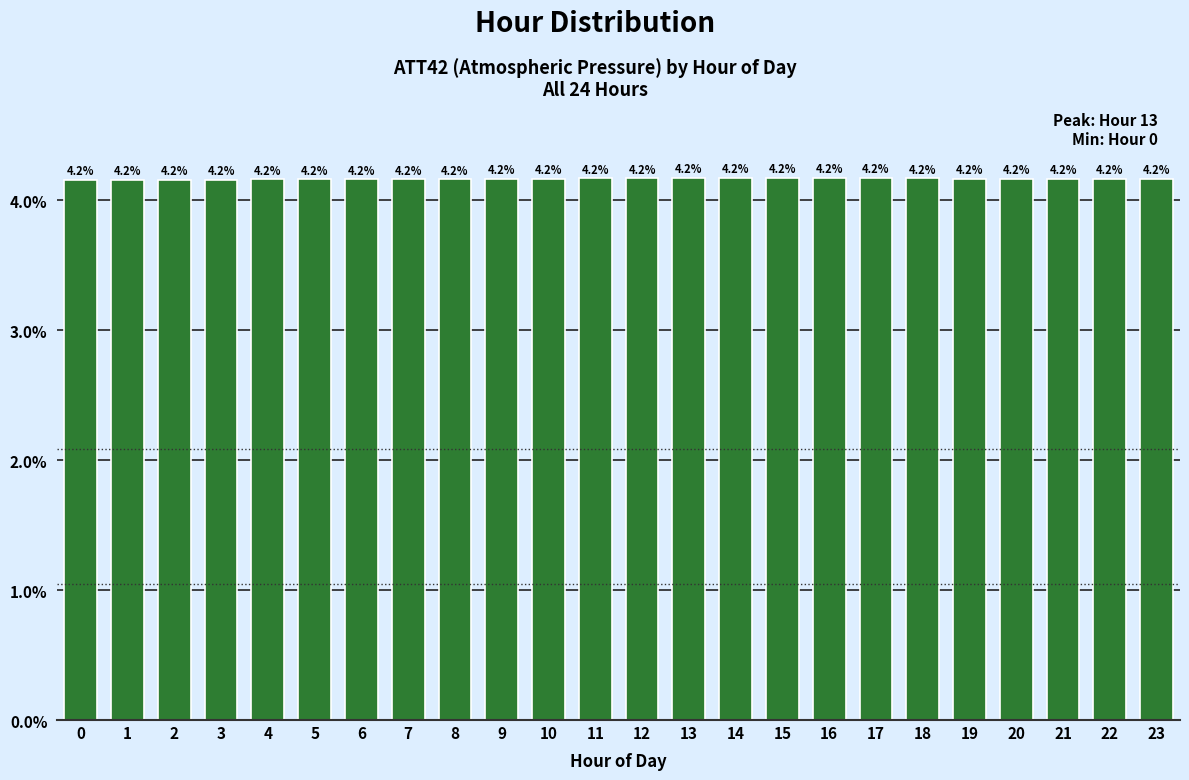

Reading right to left, extract all data points from this chart.

23=4.2	22=4.2	21=4.2	20=4.2	19=4.2	18=4.2	17=4.2	16=4.2	15=4.2	14=4.2	13=4.2	12=4.2	11=4.2	10=4.2	9=4.2	8=4.2	7=4.2	6=4.2	5=4.2	4=4.2	3=4.2	2=4.2	1=4.2	0=4.2